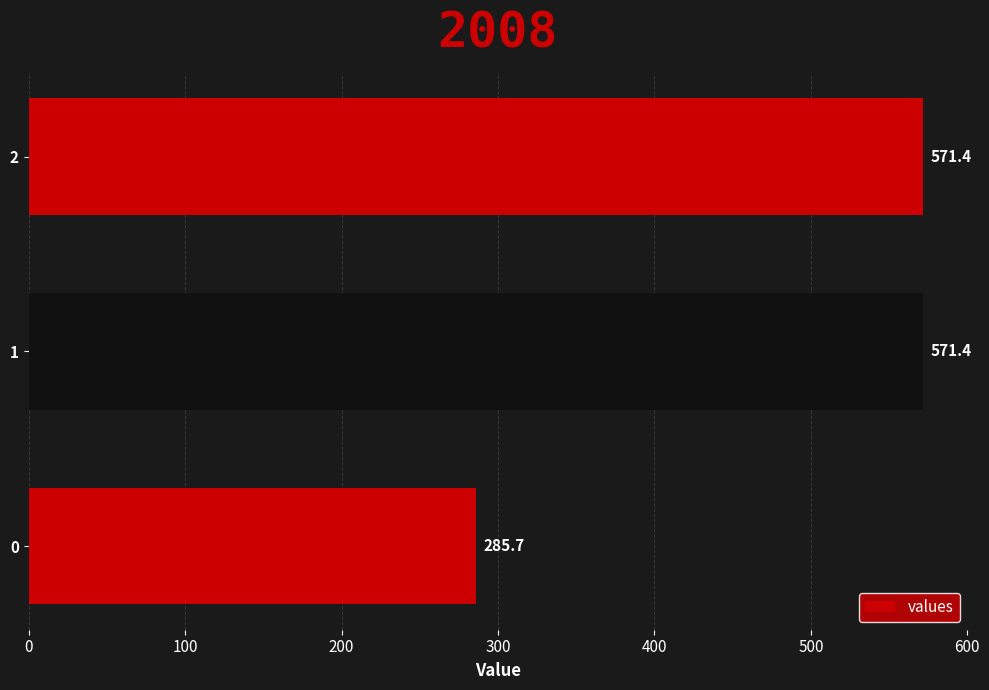

Read the value at 1.

571.4